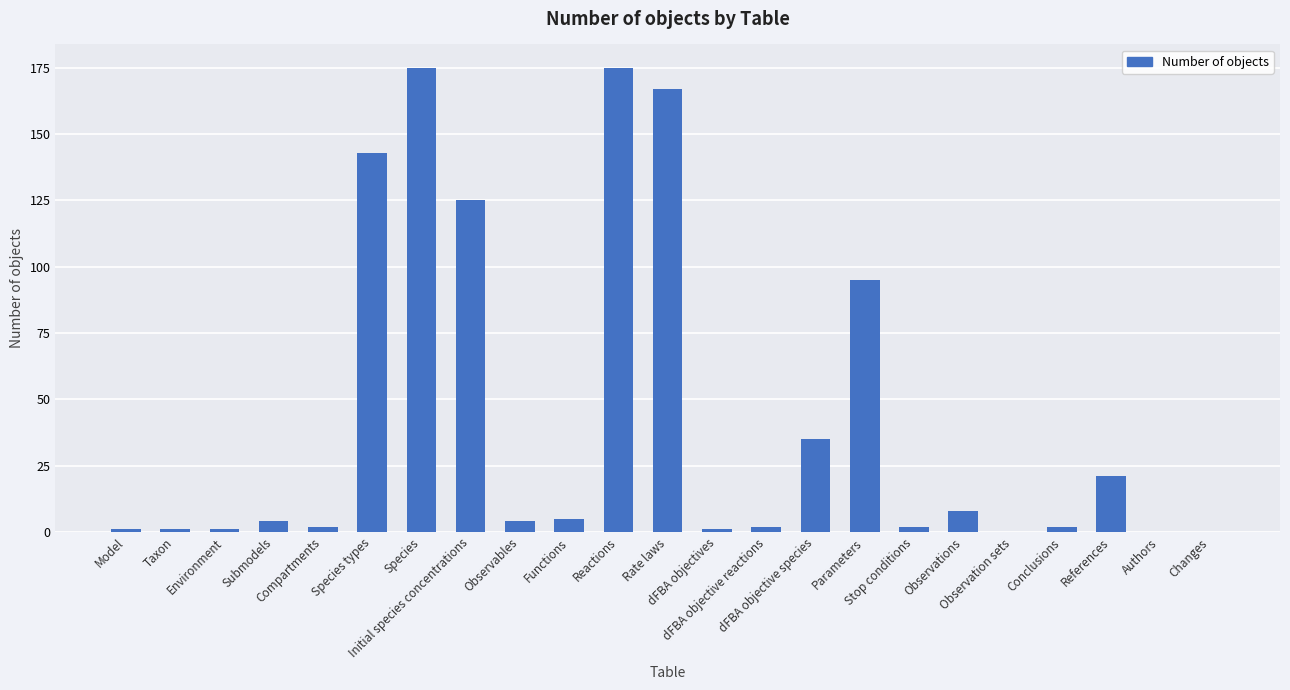

What is the greatest value displayed?

175